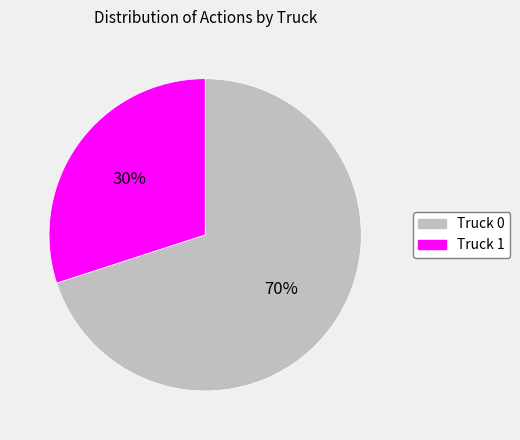

Approximately how many times larger is the value at Truck 1 compared to Truck 0?

0.4